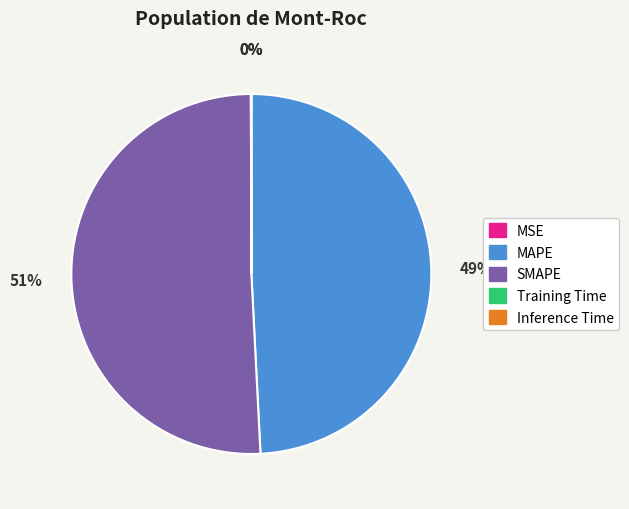

To the nearest percent, what is the difference between the largest and smallest slice percentages?

51%